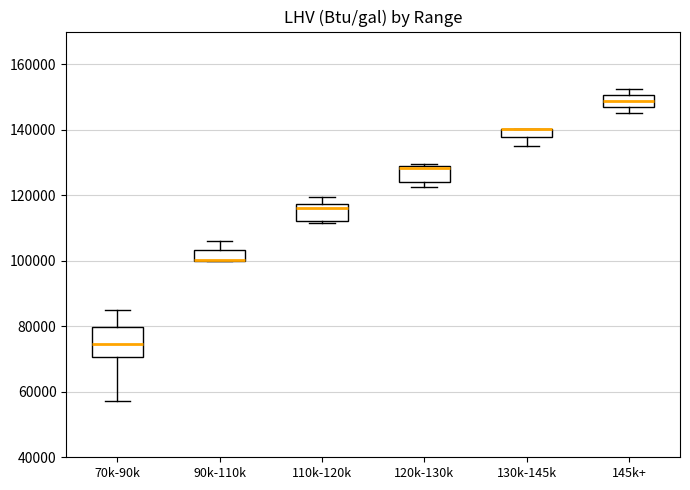

Which box is the tallest, from its lower edge to its upper edge?

70k-90k